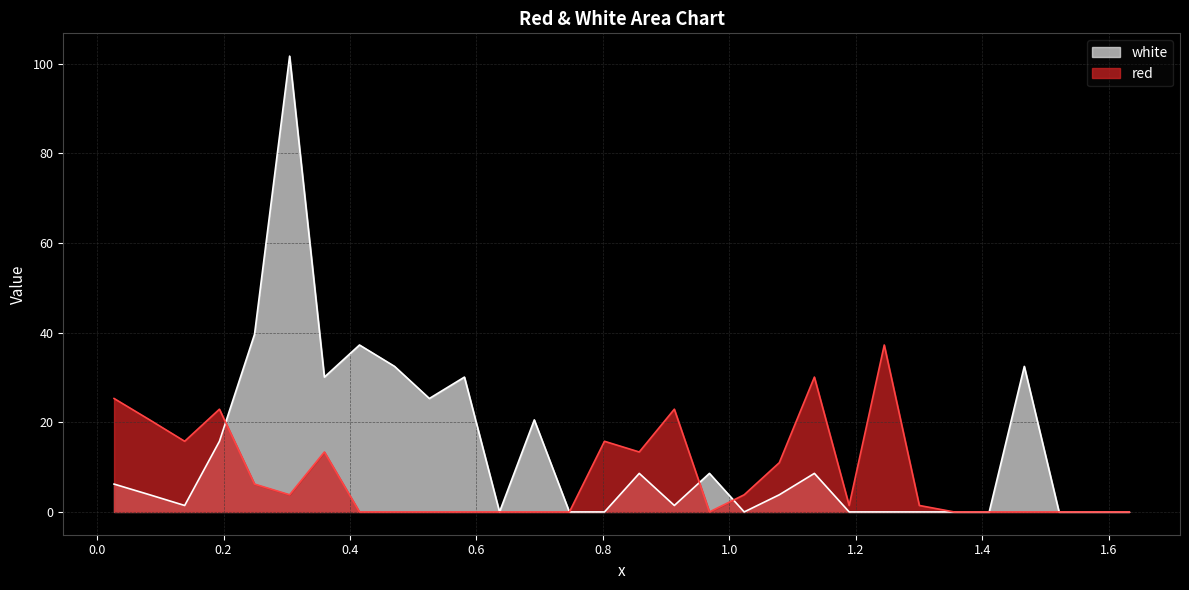

The white series shows 69.2 at 0.8025. True or false?

False